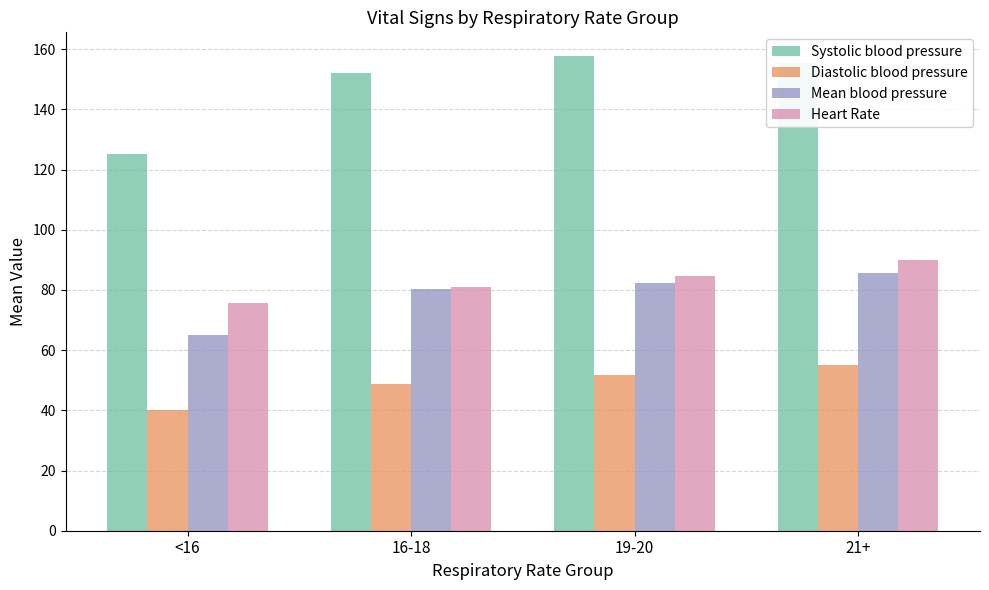

Which category has the lowest value in the Heart Rate series?

<16